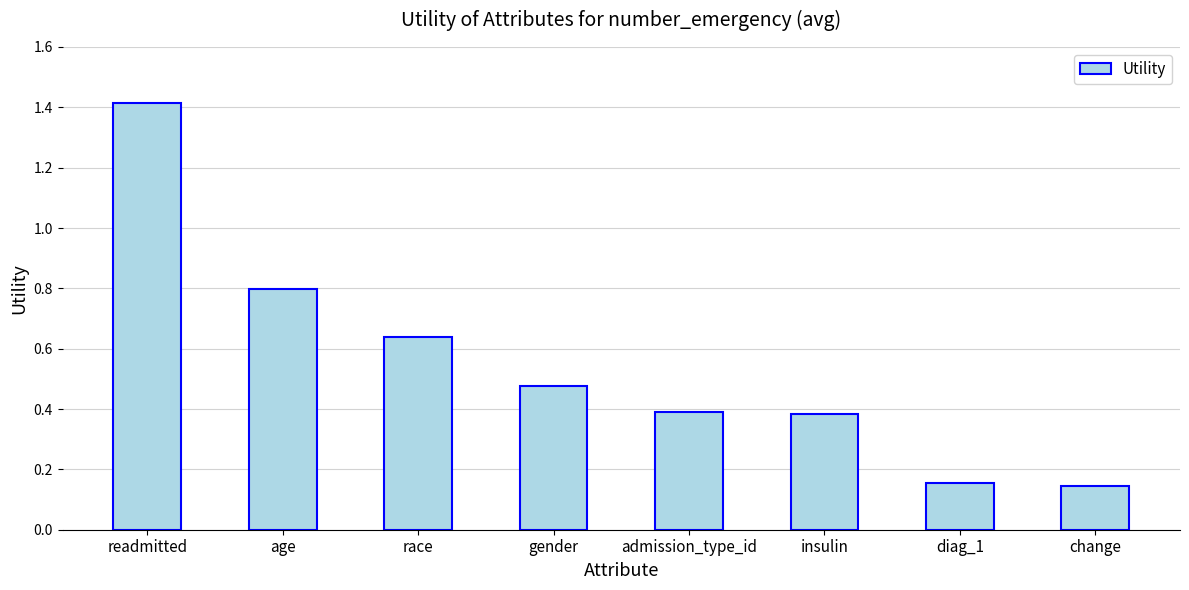

What is the change in value from race to change?

-0.5